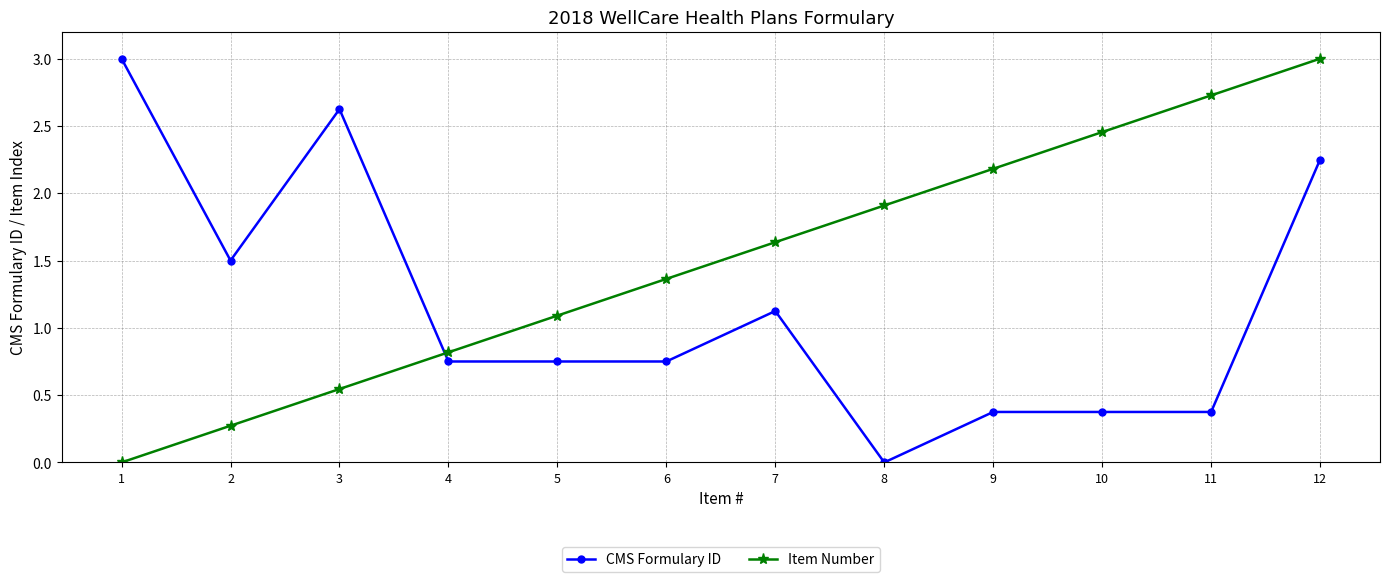

True or false: Item Number and CMS Formulary ID cross at least once.

True